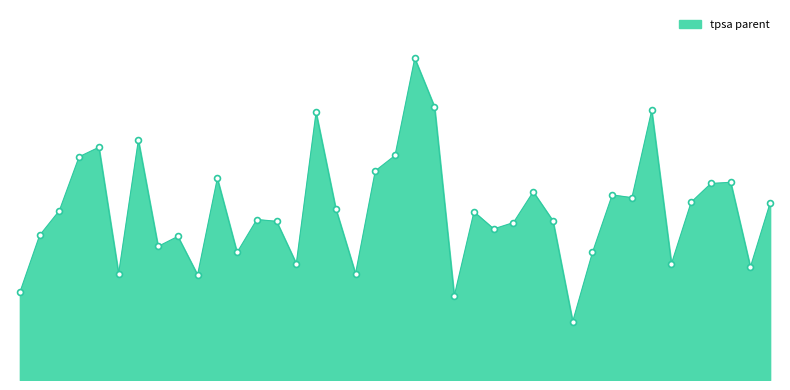

Does the chart have visible grid lines?

No